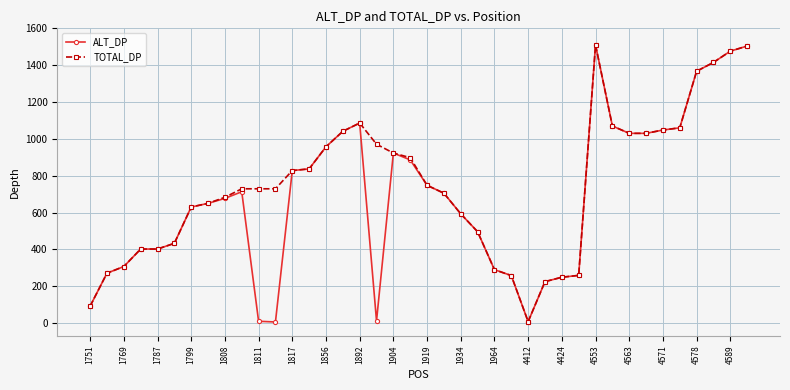

What is the maximum value shown in the chart?

1510